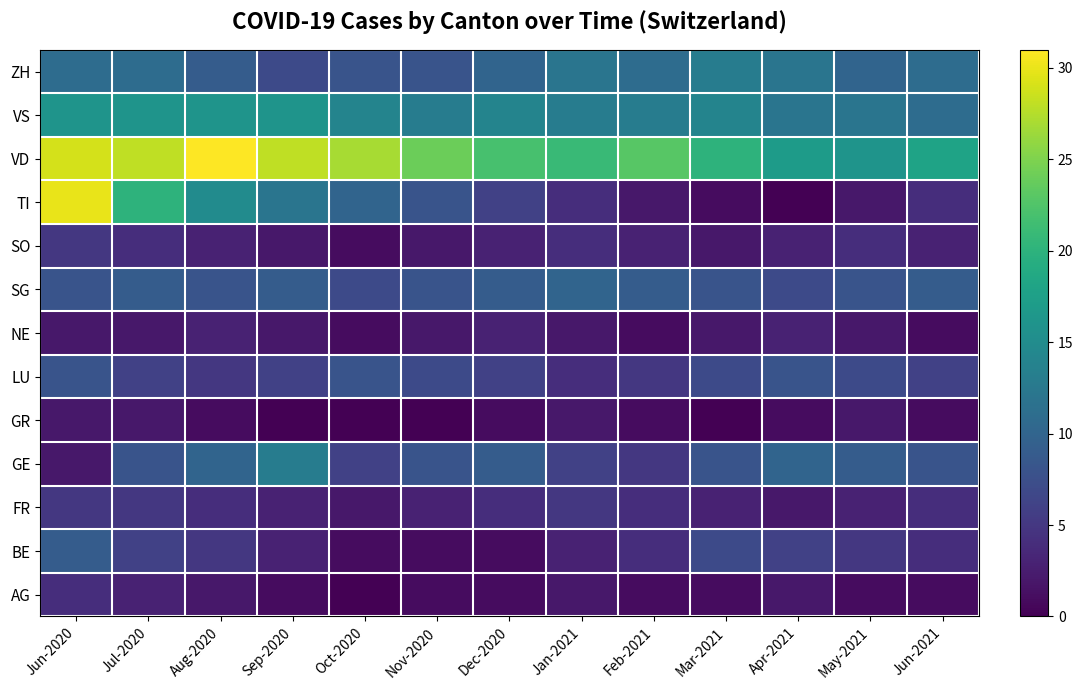

At how many categories does at least one series exceed 26?

5